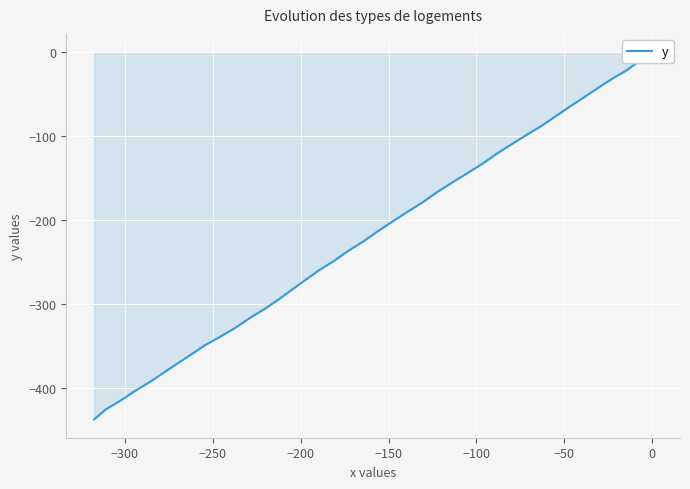

The value at 33 is -172.9. True or false?

False